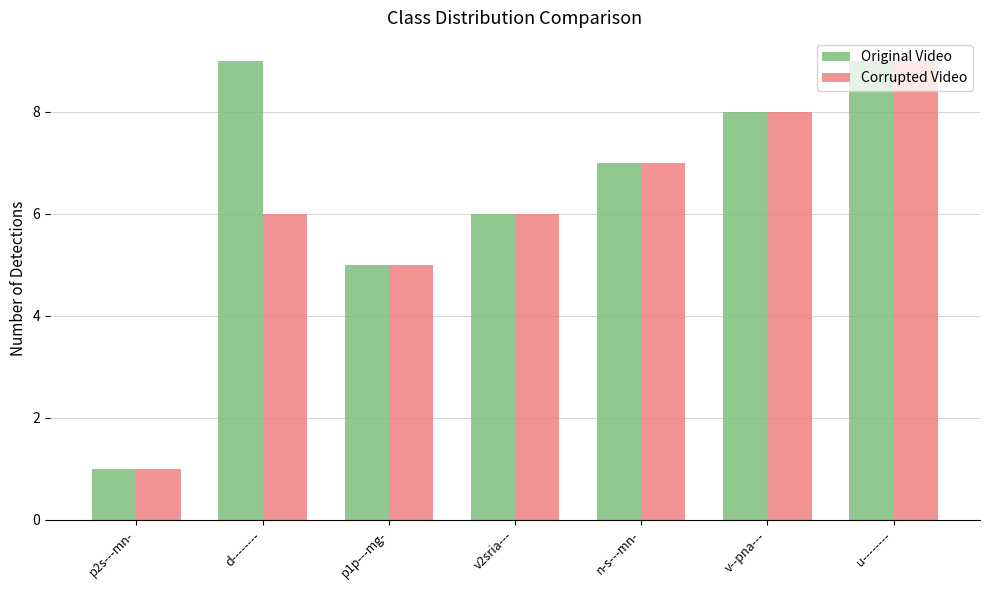

Which category has the lowest value across all series?

p2s---mn-